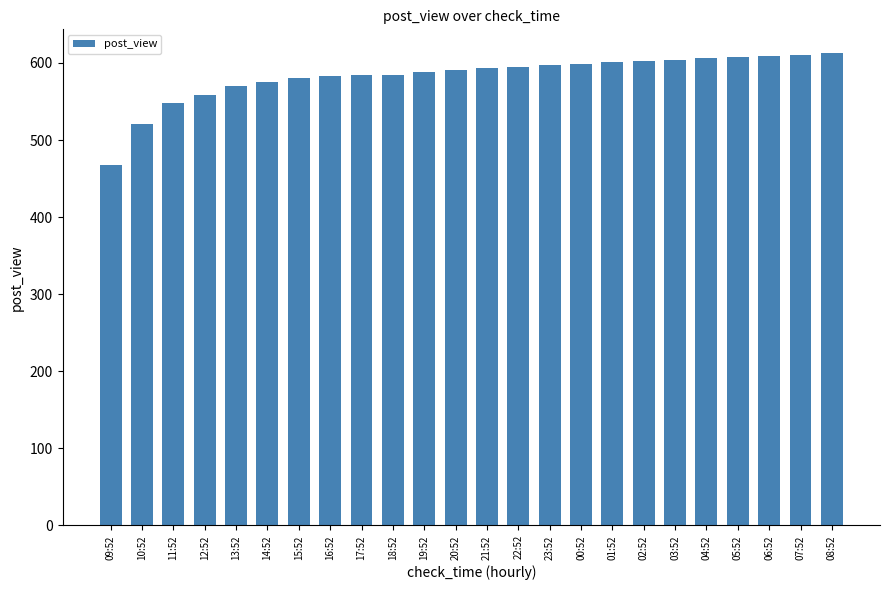

How many data points does each series have?

24